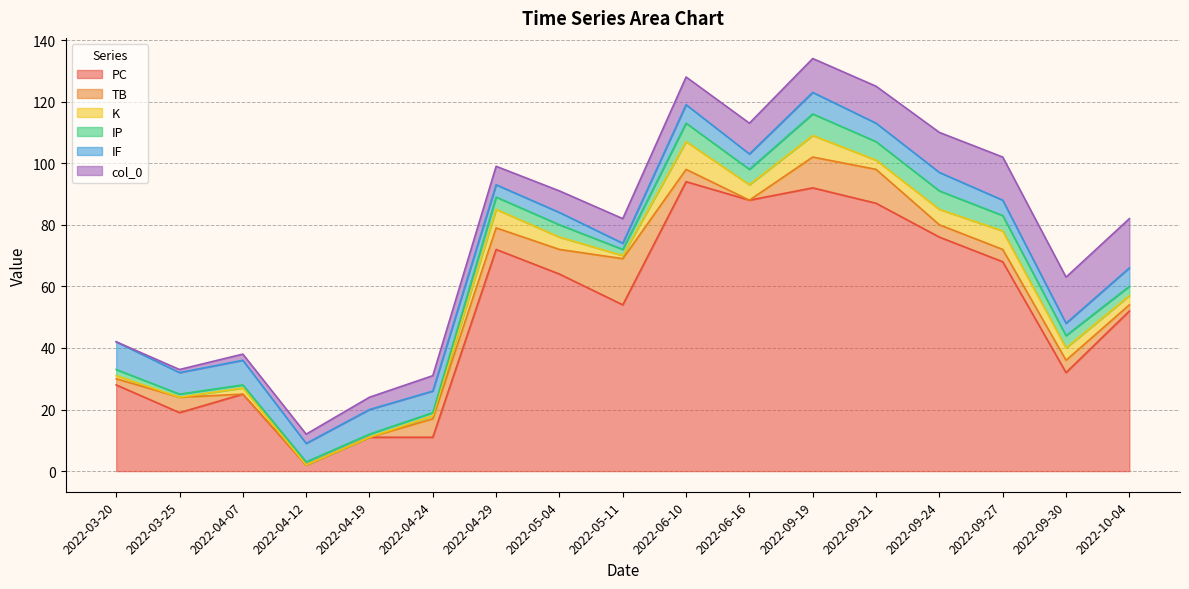

At 2022-05-04, list the series in order from largest to smallest.

PC, TB, col_0, K, IP, IF